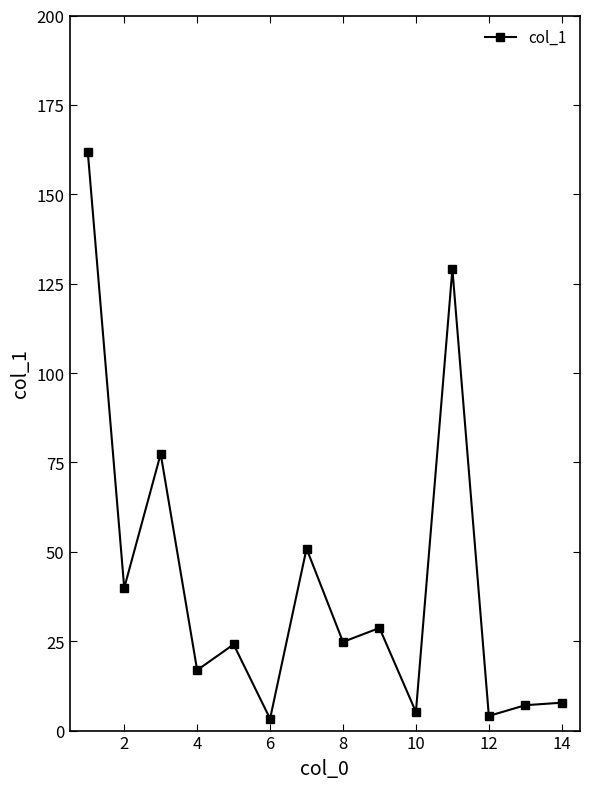

What is the difference between the second highest and minimum values?

125.8